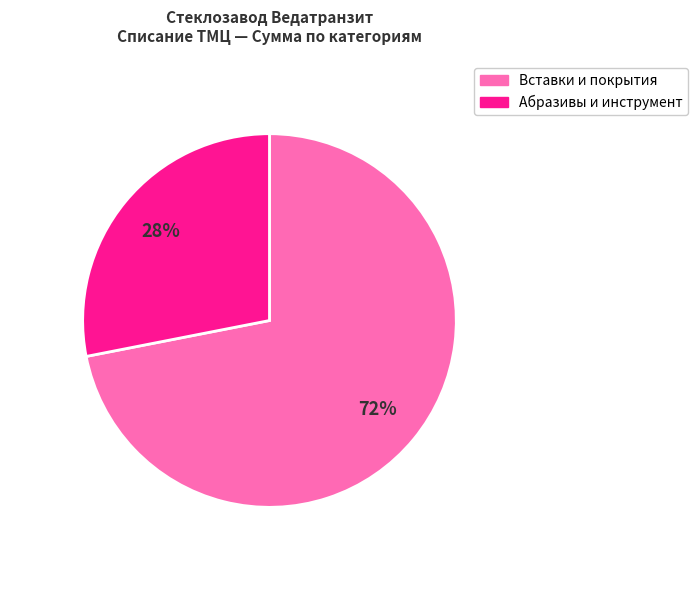

To the nearest percent, what is the difference between the largest and smallest slice percentages?

44%